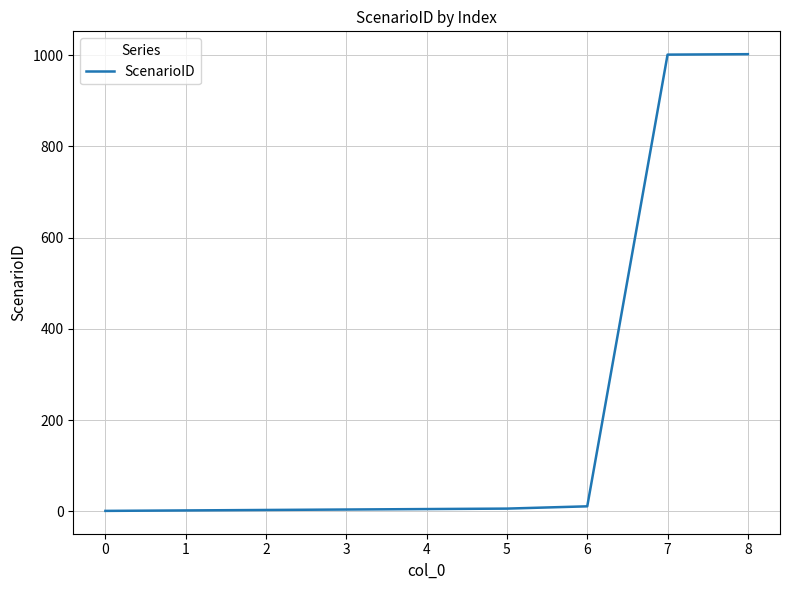

What is the difference between the values at 6 and 7?

990